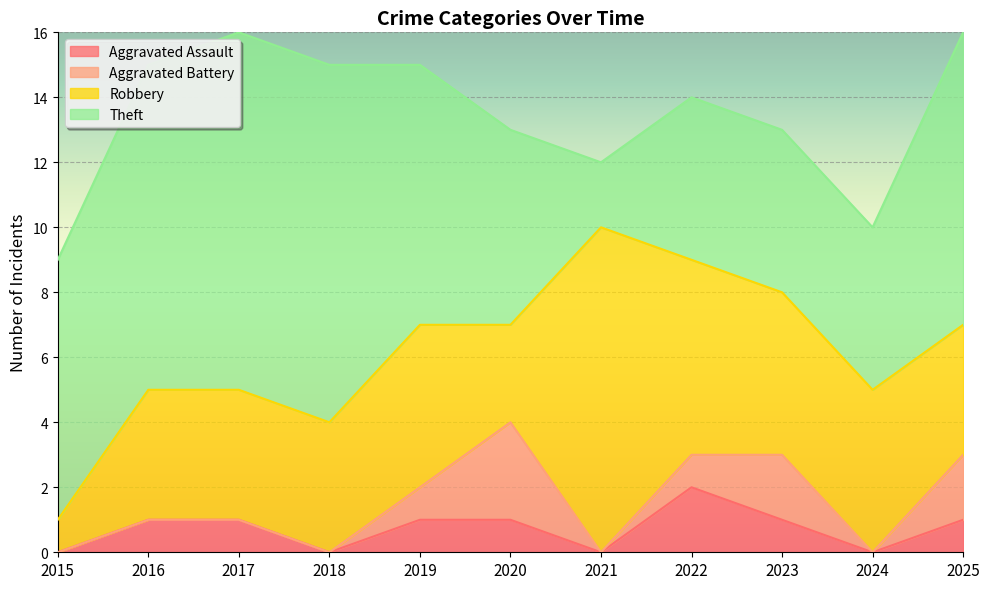

Rank the series at 2024 from highest to lowest value.

Robbery, Theft, Aggravated Assault, Aggravated Battery